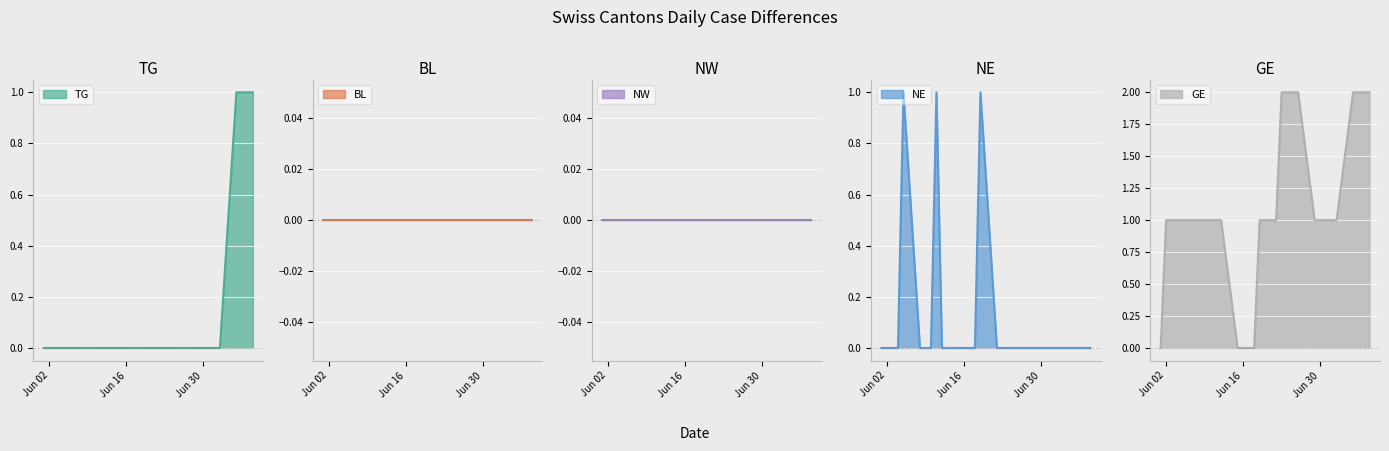

Does the chart display data point markers on the line(s)?

No